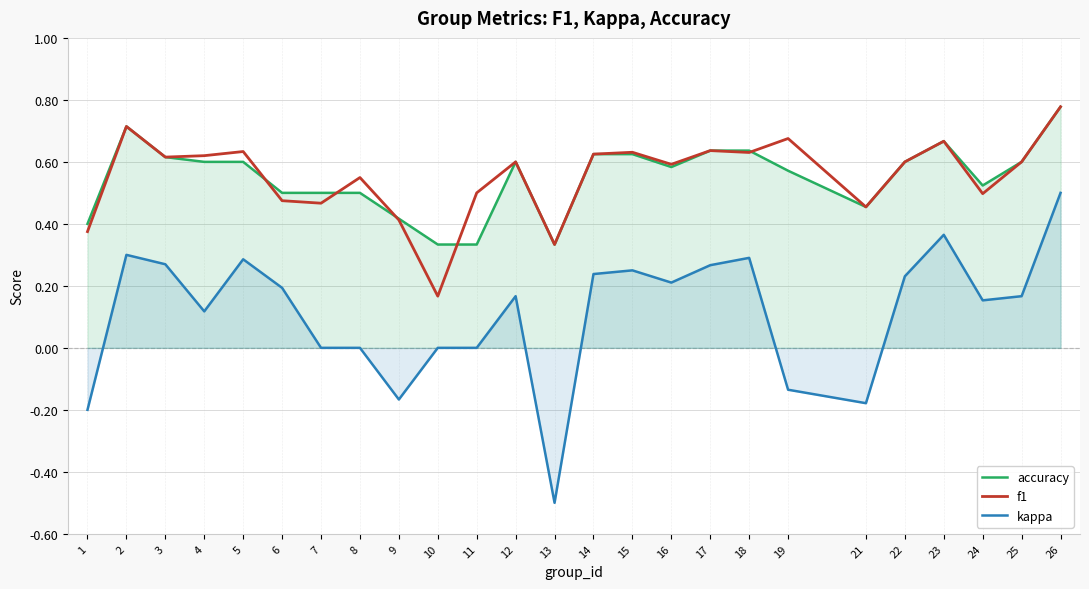

Does the chart display data point markers on the line(s)?

No